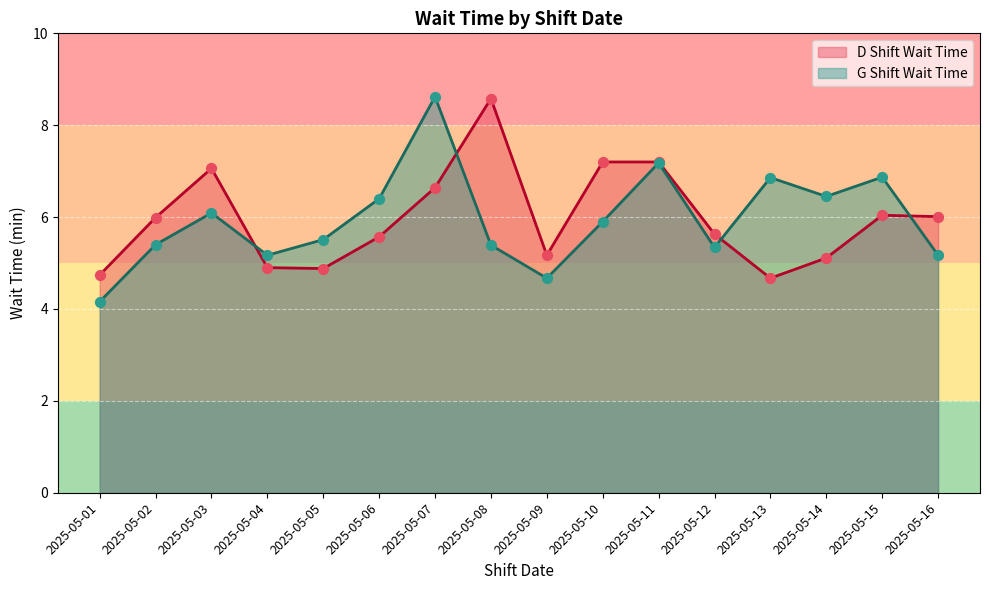

Is the value of D Shift Wait Time at 2025-05-04 greater than the value of G Shift Wait Time at 2025-05-10?

No